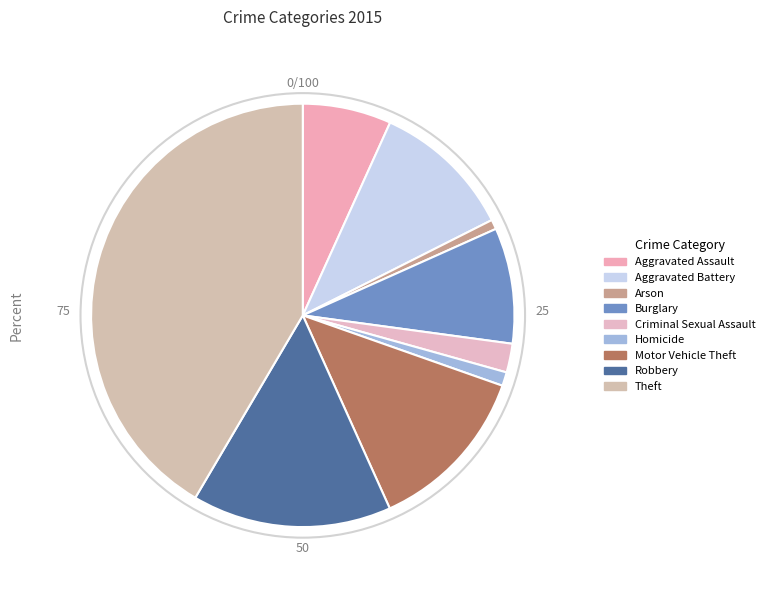

How many slices are in this pie chart?

9